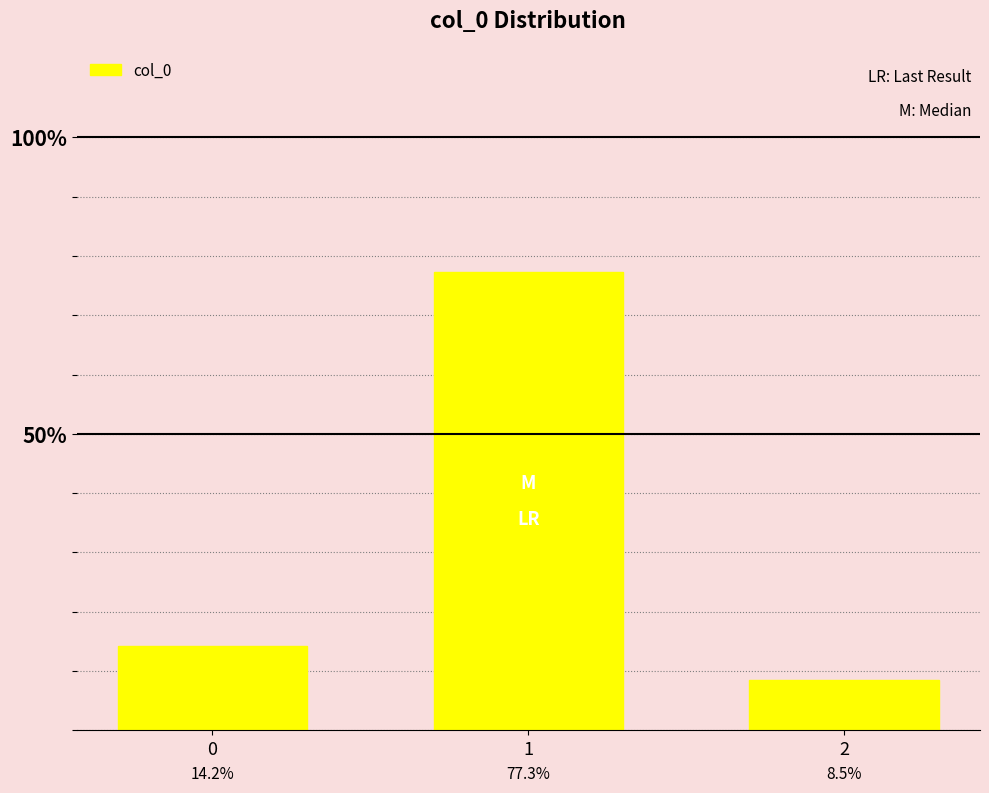

At which category does the chart reach its peak across all series?

1